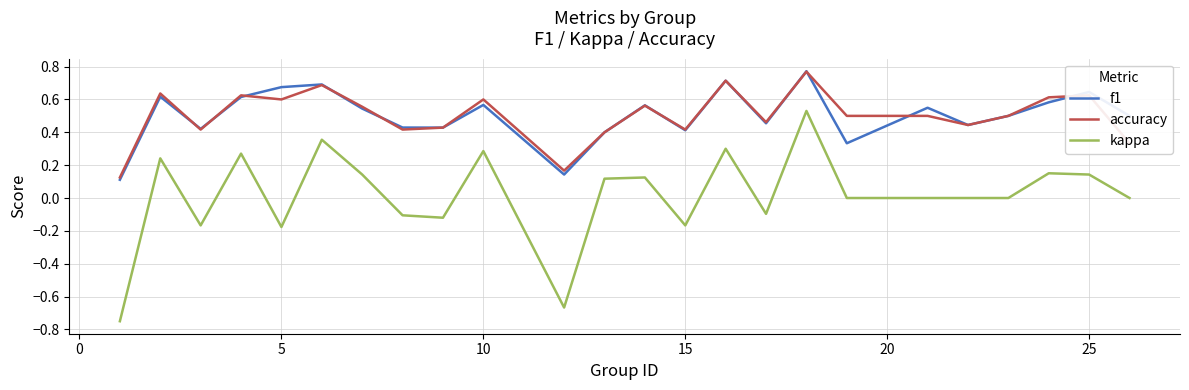

Which series has the widest spread of values?

kappa